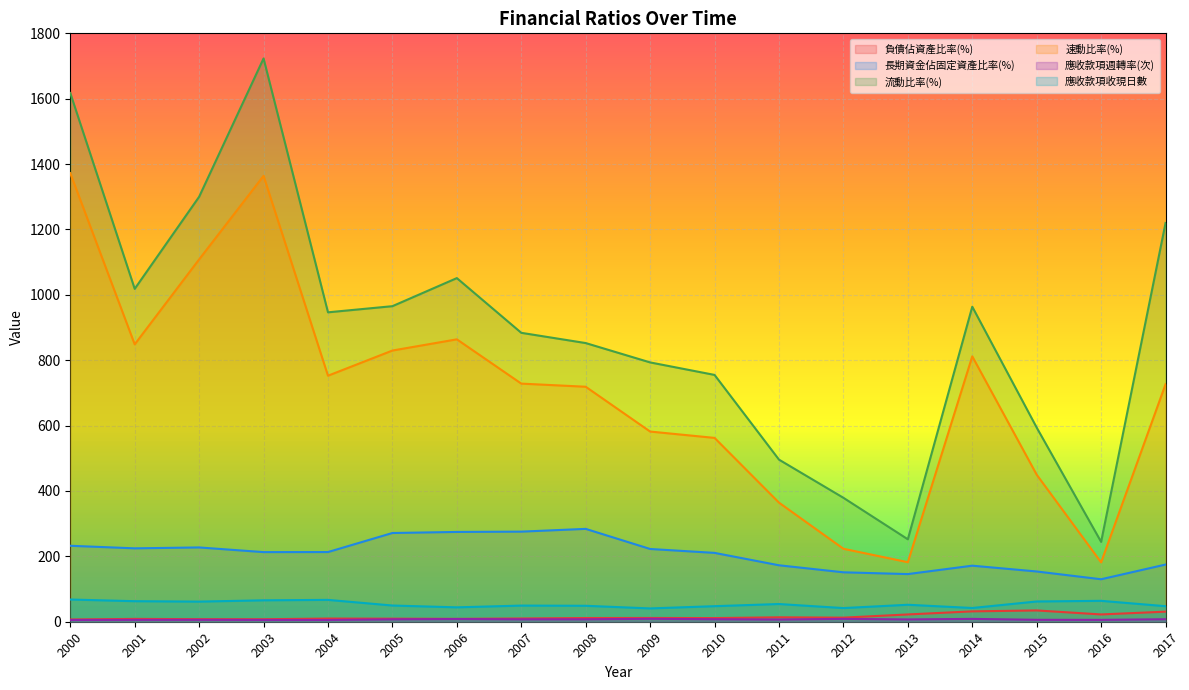

What is the highest value of the 速動比率(%) series?

1372.2